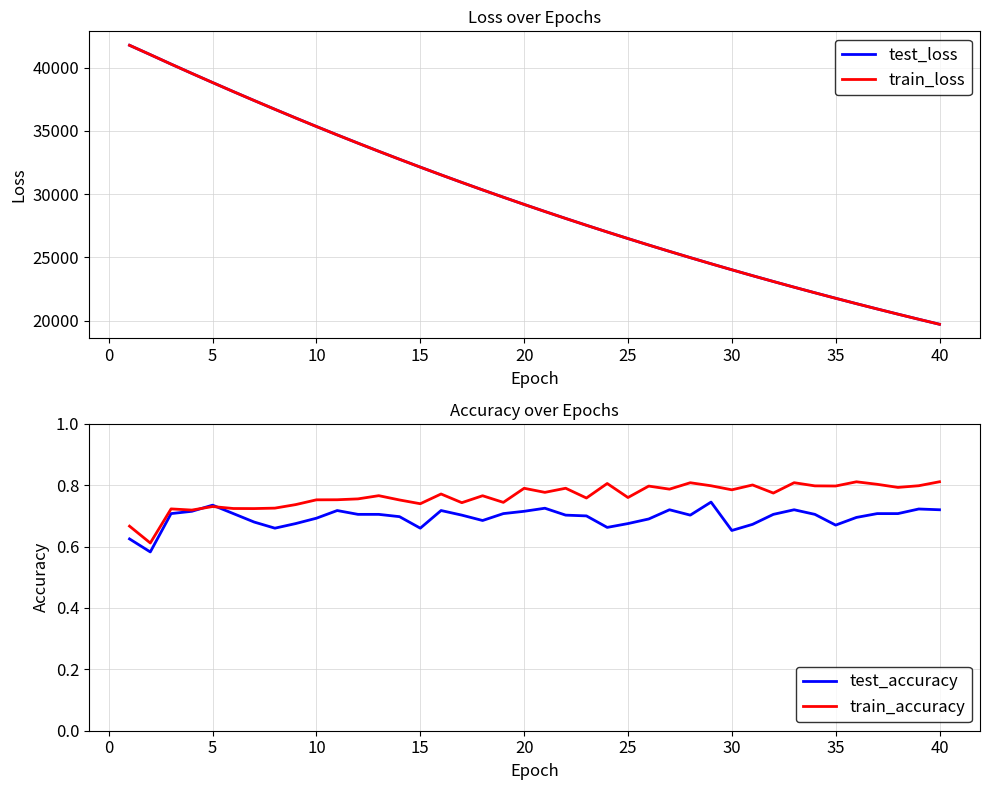

What is the difference between the second highest and second lowest values in the train_accuracy series?

0.1